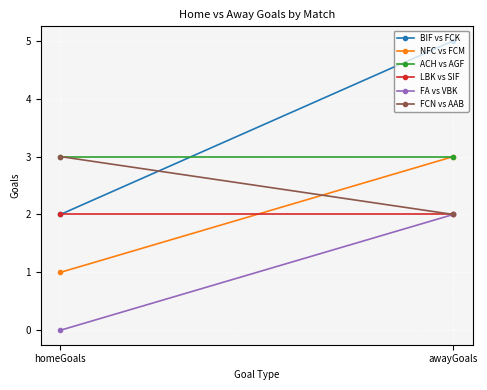

What is the total value across all series at homeGoals?

11